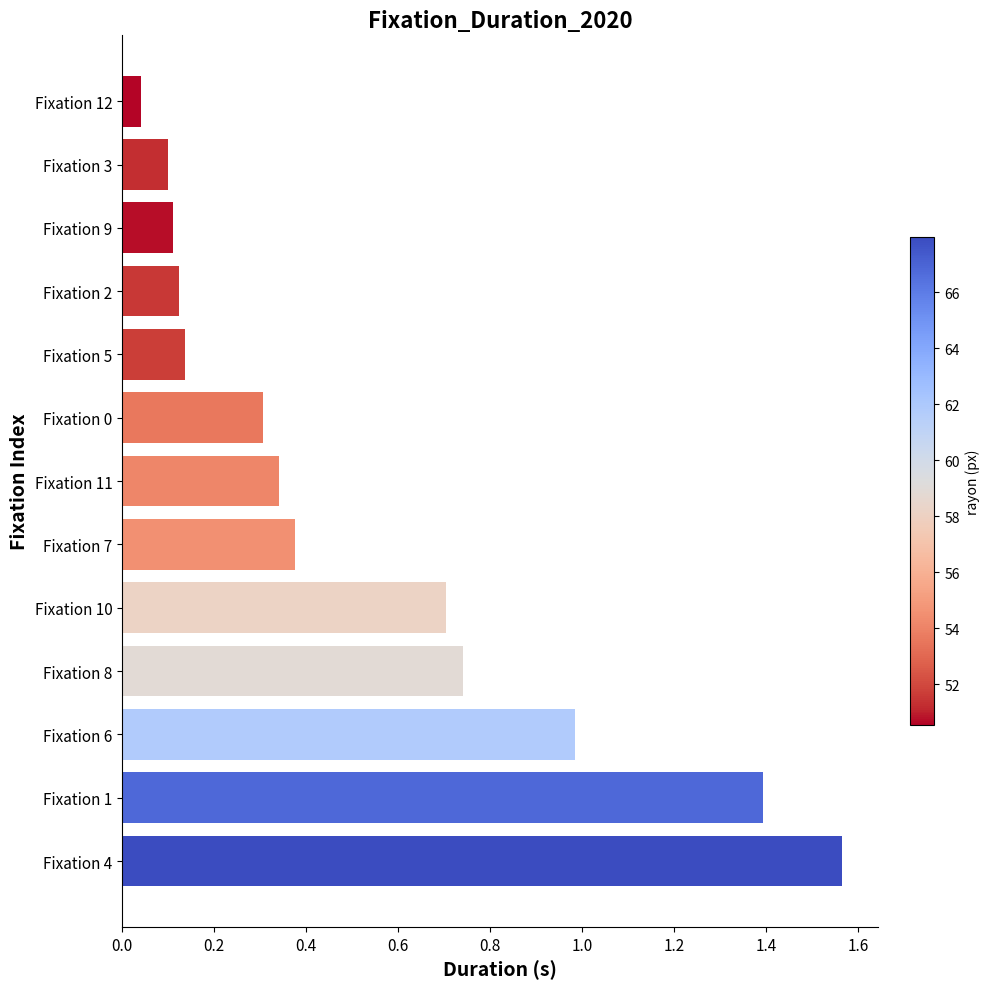

What is the sum of all values?

6.9